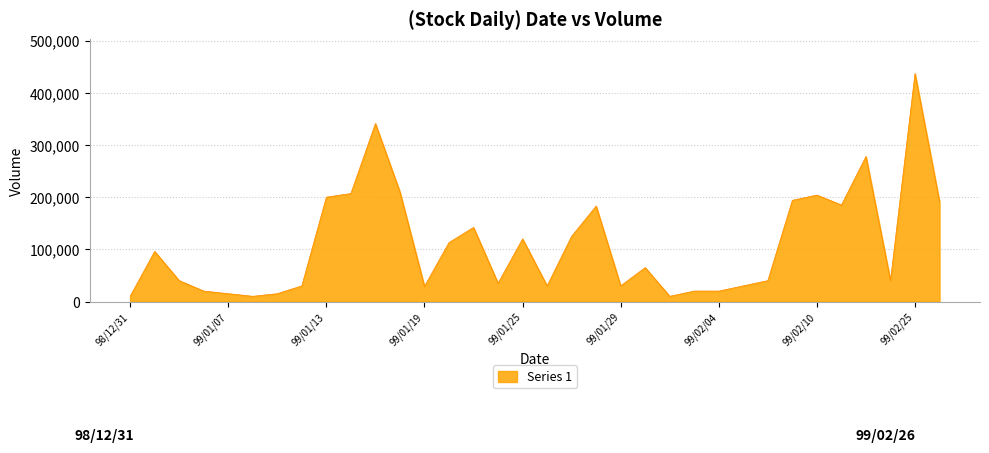

What is the maximum value shown in the chart?

437000